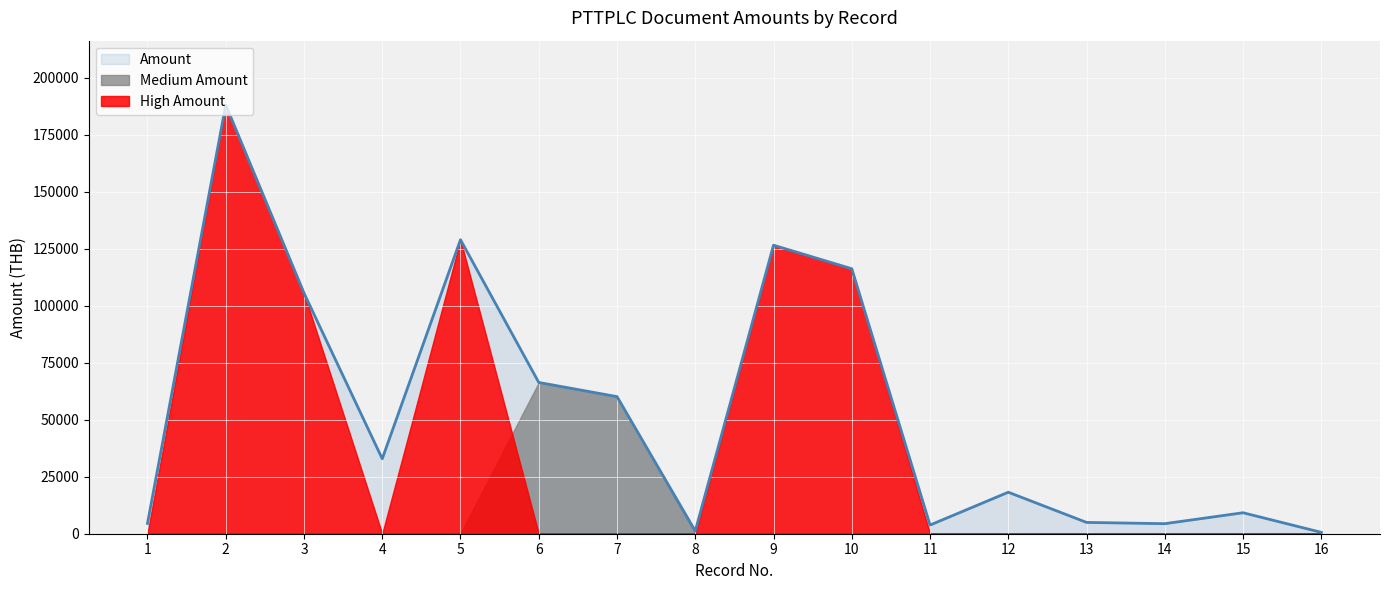

What is the smallest value displayed?

0.0